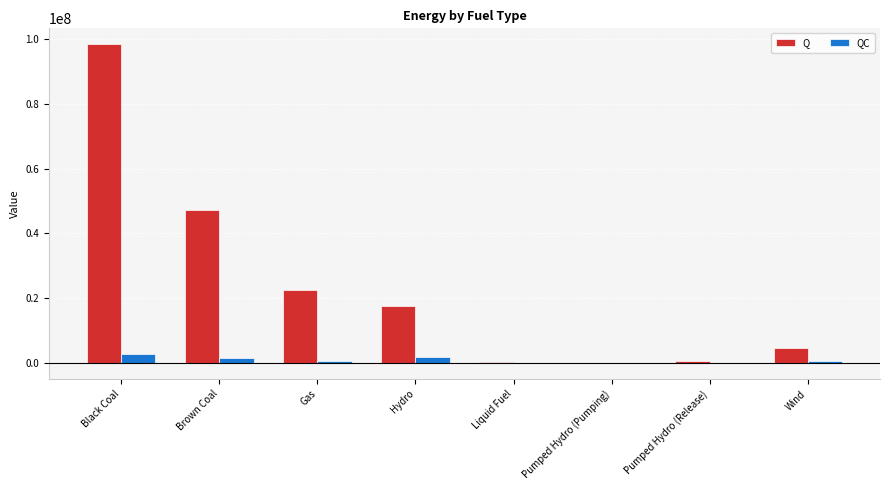

Where is Q nearest to the value 49212877?

Brown Coal